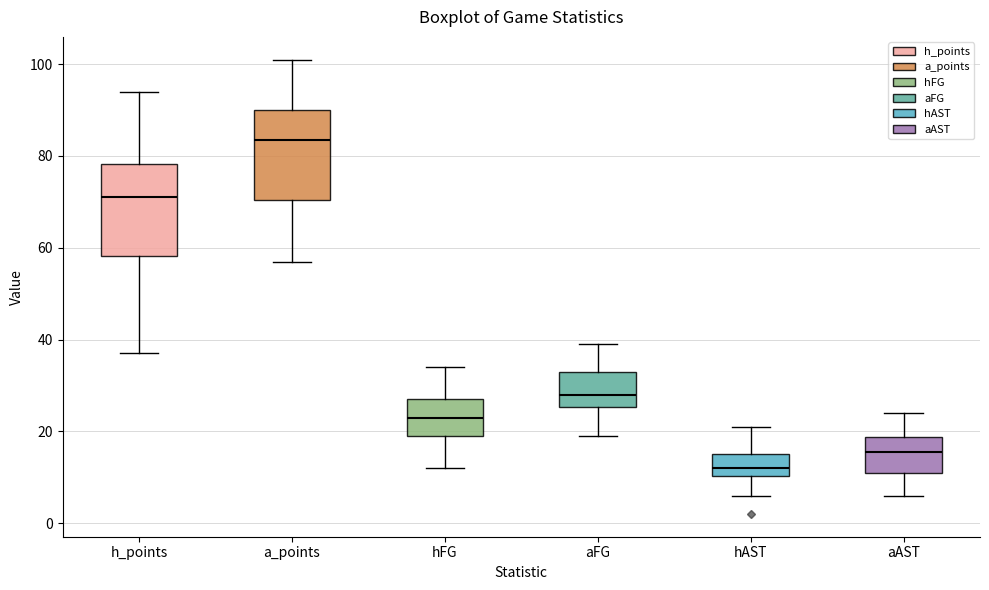

Reading left to right, read every box against the y-axis: the position of its median line, the range the box covers, and the ends of its whiskers. The values are not printed on the chart, so give them approximately, as read against the axis.

h_points: median 72, box 58 to 78, whiskers 38 to 94
a_points: median 84, box 70 to 90, whiskers 58 to 102
hFG: median 24, box 20 to 28, whiskers 12 to 34
aFG: median 28, box 26 to 34, whiskers 20 to 40
hAST: median 12, box 10 to 16, whiskers 6 to 22
aAST: median 16, box 12 to 18, whiskers 6 to 24